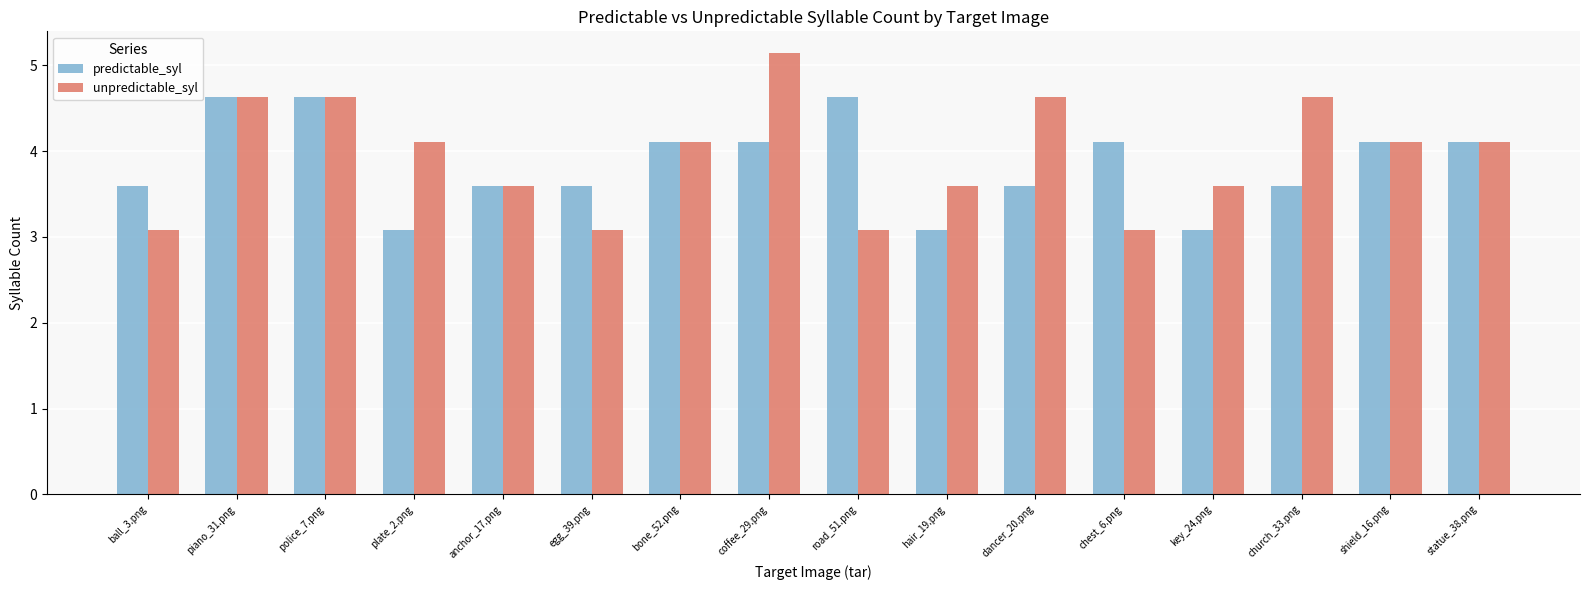

Which series has the largest total across all categories?

unpredictable_syl